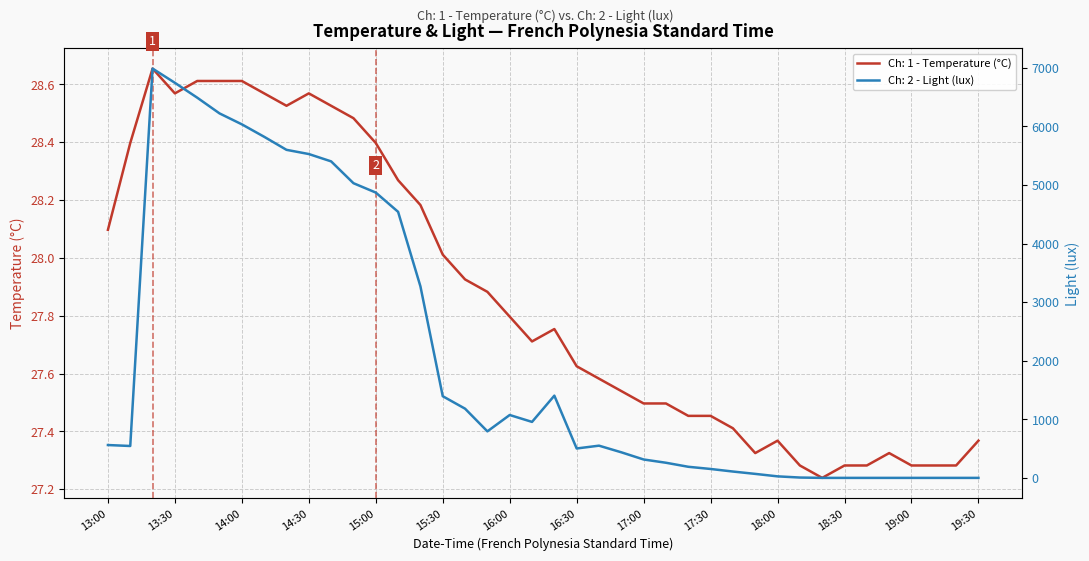

What position from the right is 13:00?

40